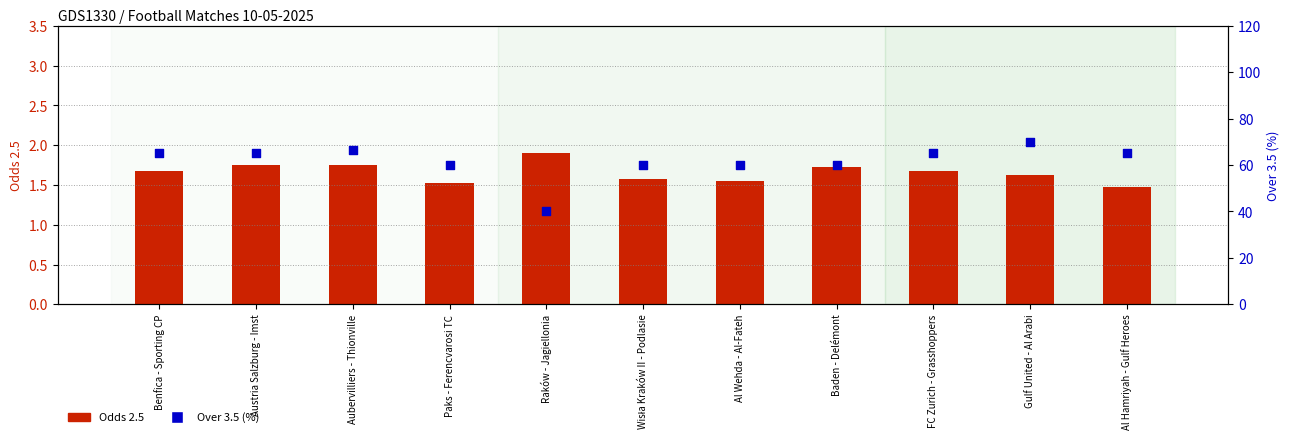

Is the value of Odds 2.5 at Benfica - Sporting CP greater than the value of Over 3.5 (%) at Gulf United - Al Arabi?

No